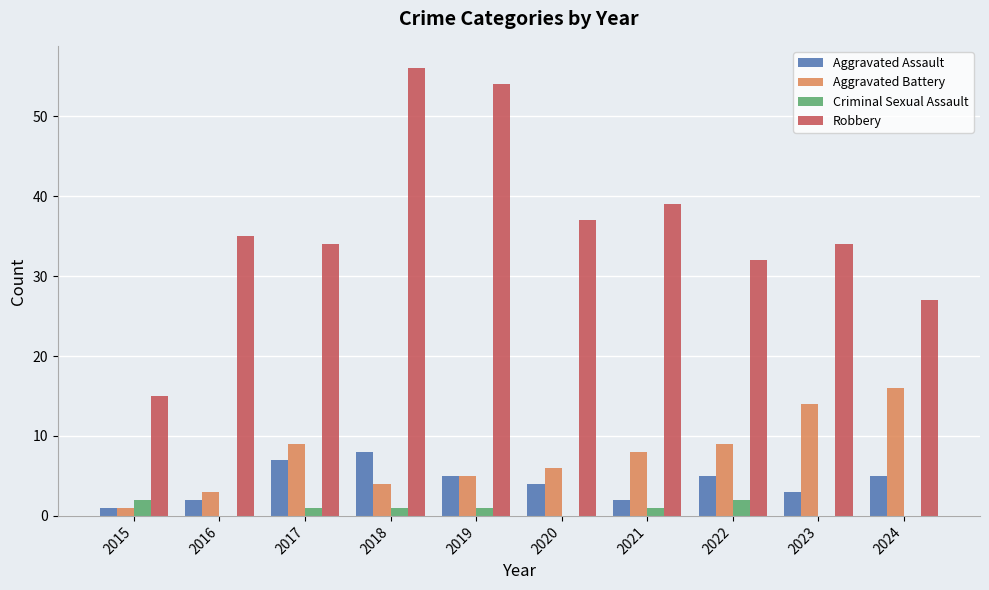

What is the sum of the Robbery values at 2016 and 2018?

91